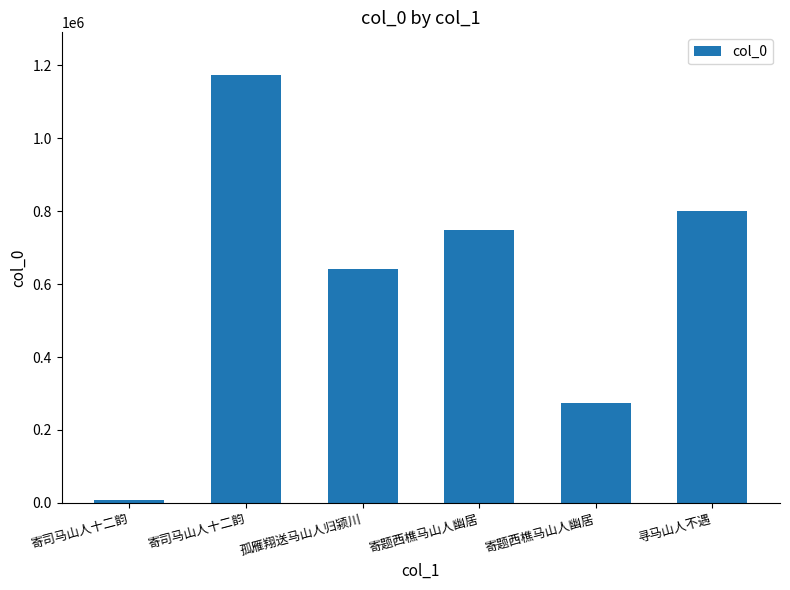

How many values are below 748091?

3